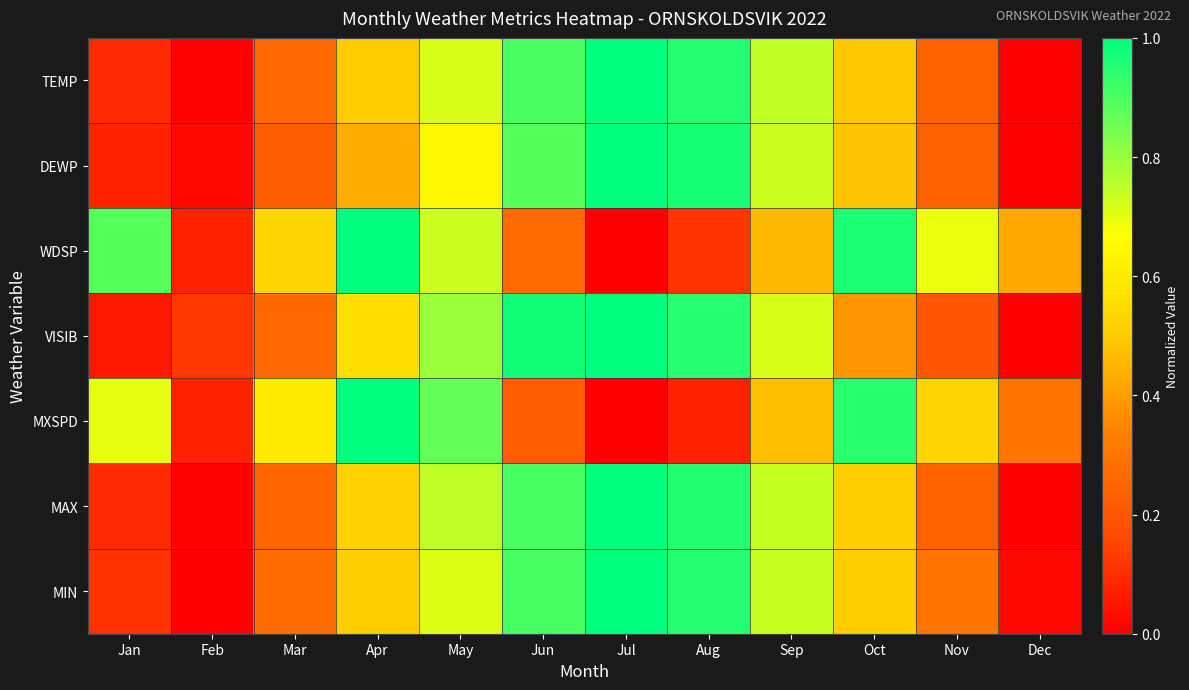

Reading left to right, what are all the values shown in this chart?

TEMP: Jan=0.1	Feb=0.0	Mar=0.3	Apr=0.5	May=0.7	Jun=0.9	Jul=1.0	Aug=1.0	Sep=0.7	Oct=0.5	Nov=0.2	Dec=0.0
DEWP: Jan=0.1	Feb=0.0	Mar=0.2	Apr=0.4	May=0.6	Jun=0.9	Jul=1.0	Aug=1.0	Sep=0.7	Oct=0.5	Nov=0.2	Dec=0.0
WDSP: Jan=0.9	Feb=0.1	Mar=0.5	Apr=1.0	May=0.7	Jun=0.3	Jul=0.0	Aug=0.1	Sep=0.5	Oct=1.0	Nov=0.7	Dec=0.4
VISIB: Jan=0.1	Feb=0.1	Mar=0.3	Apr=0.6	May=0.8	Jun=1.0	Jul=1.0	Aug=0.9	Sep=0.7	Oct=0.4	Nov=0.2	Dec=0.0
MXSPD: Jan=0.7	Feb=0.1	Mar=0.6	Apr=1.0	May=0.9	Jun=0.2	Jul=0.0	Aug=0.1	Sep=0.5	Oct=0.9	Nov=0.5	Dec=0.3
MAX: Jan=0.1	Feb=0.0	Mar=0.3	Apr=0.5	May=0.7	Jun=0.9	Jul=1.0	Aug=1.0	Sep=0.7	Oct=0.5	Nov=0.2	Dec=0.0
MIN: Jan=0.1	Feb=0.0	Mar=0.3	Apr=0.5	May=0.7	Jun=0.9	Jul=1.0	Aug=1.0	Sep=0.7	Oct=0.5	Nov=0.3	Dec=0.0